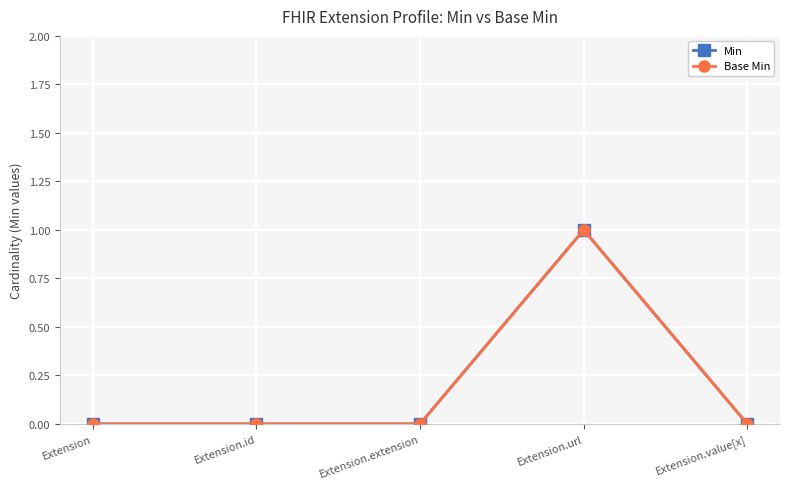

List the series in order of their peak value, highest first.

Min, Base Min